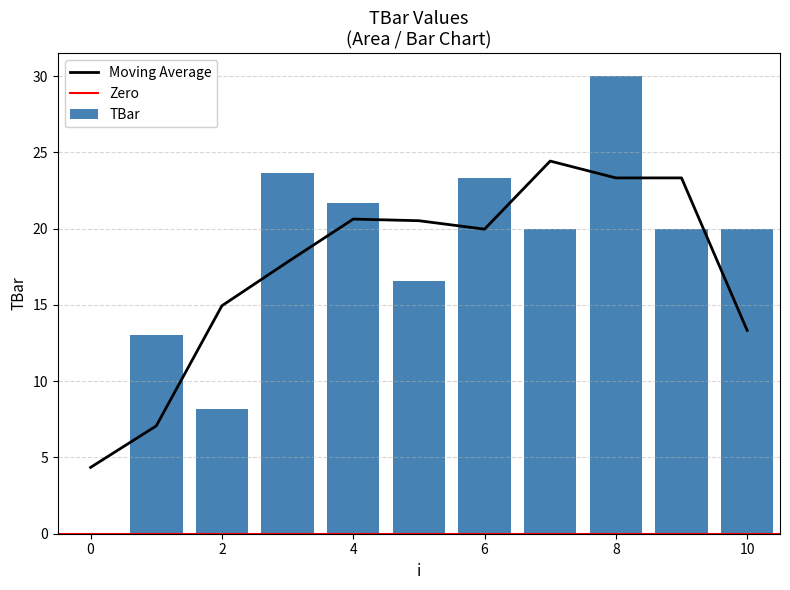

What is the difference between the second highest and second lowest values?

15.5